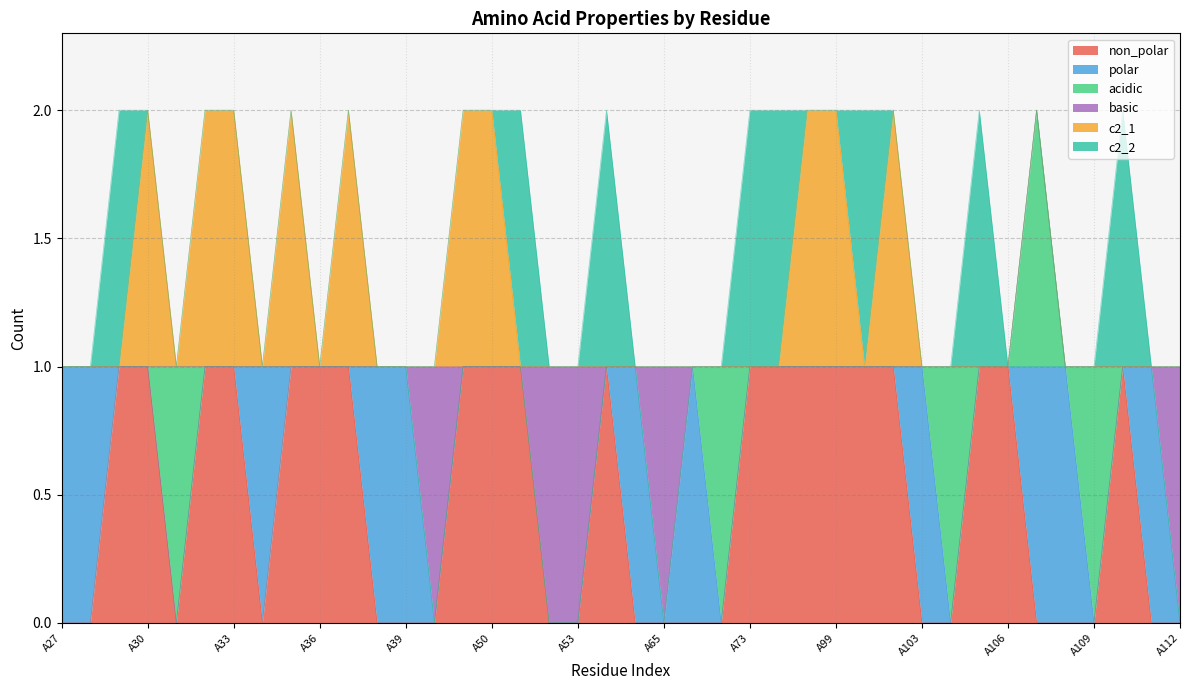

What is the sum of all basic values?

5